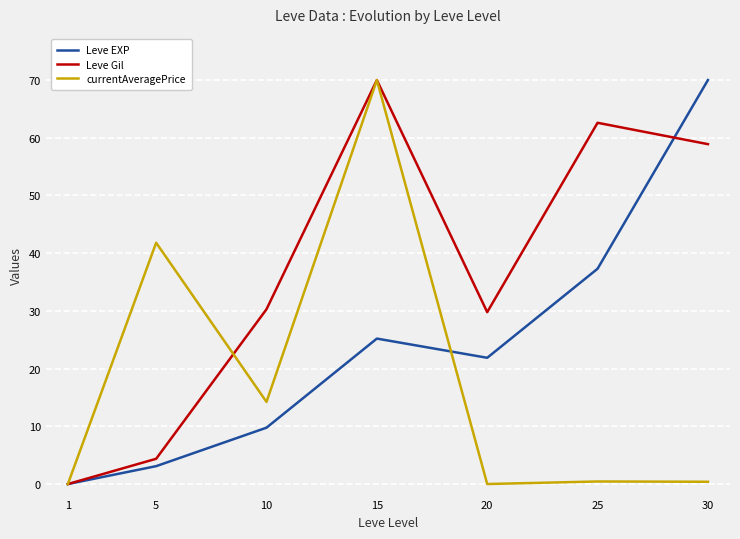

At which label is currentAveragePrice closest to 35?

5